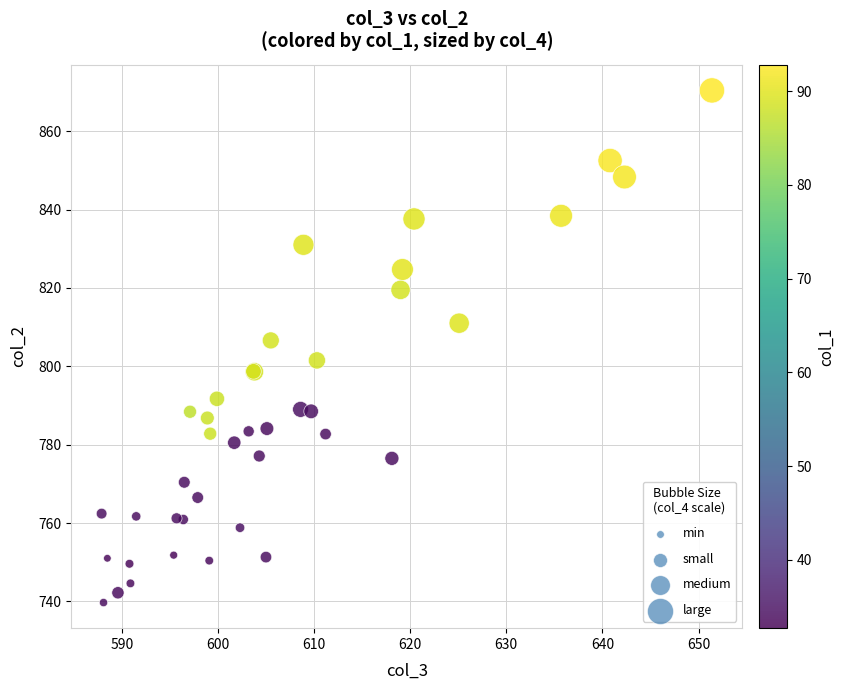

What Y value in the scatter plot is closest to 805?

806.6